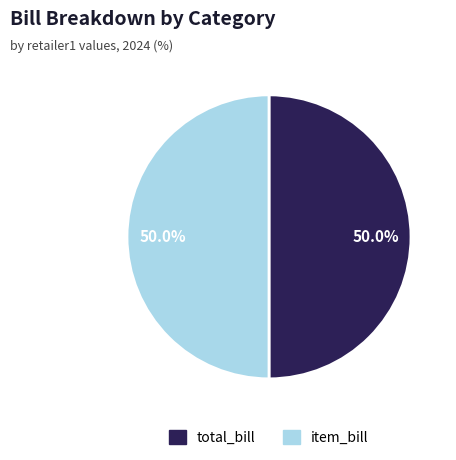

How many slices are in this pie chart?

2